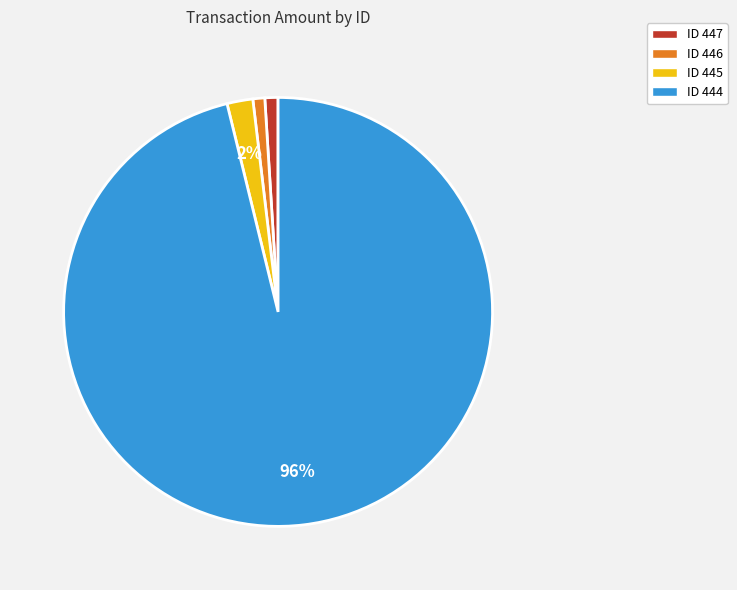

Is it true that ID 444 is 96% of the pie?

True